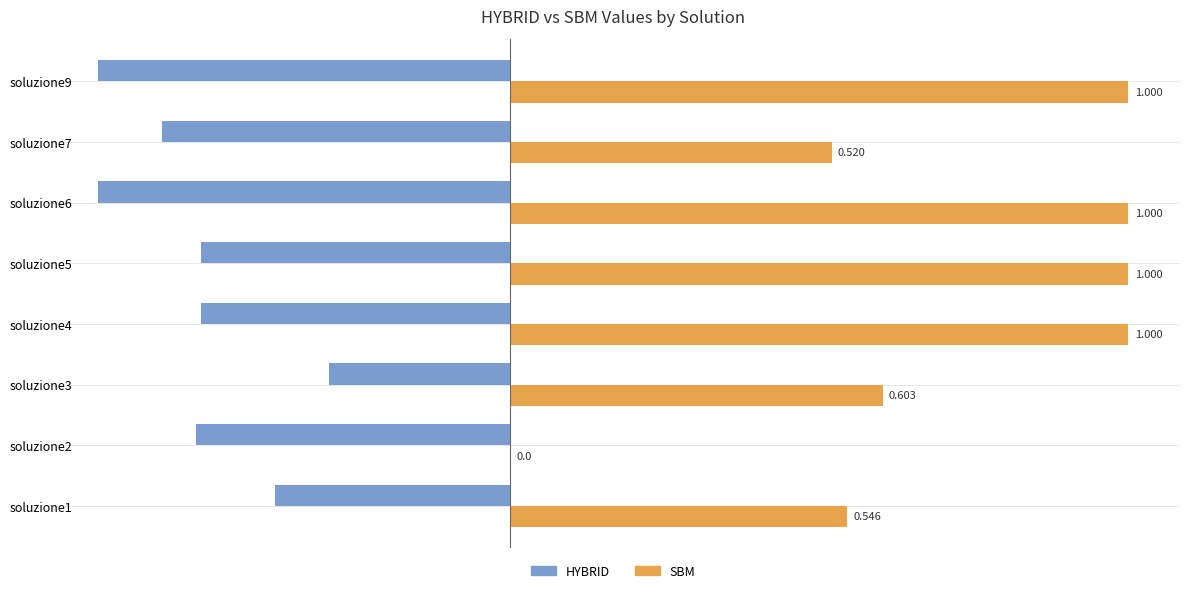

Is the value of HYBRID at soluzione7 greater than the value of SBM at soluzione4?

No